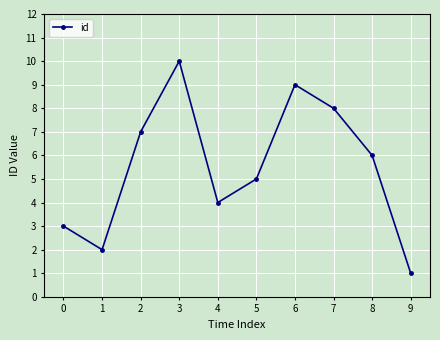

True or false: the data shows 10 at 3.

True